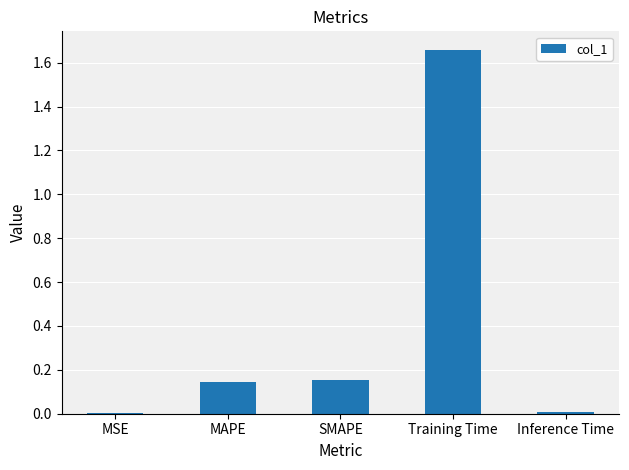

What is the sum of all values?

2.0